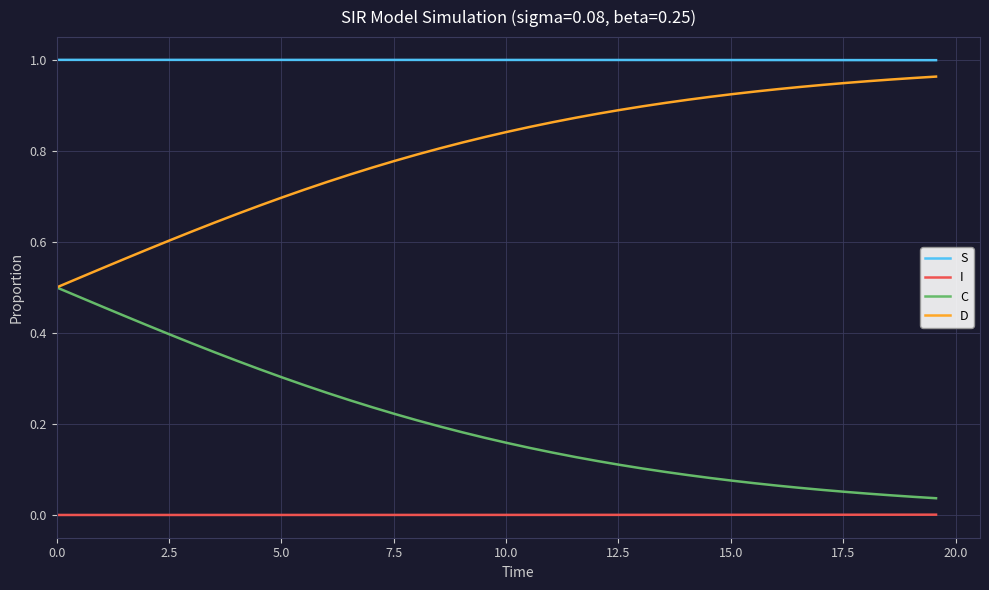

How many categories are shown in the chart?

40